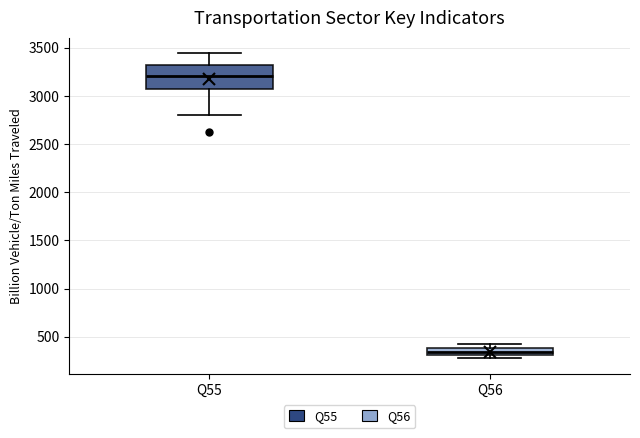

Where is the lower edge of the box for Q55 on the y-axis? The values are not printed on the chart, so give them approximately, as read against the axis.

3050